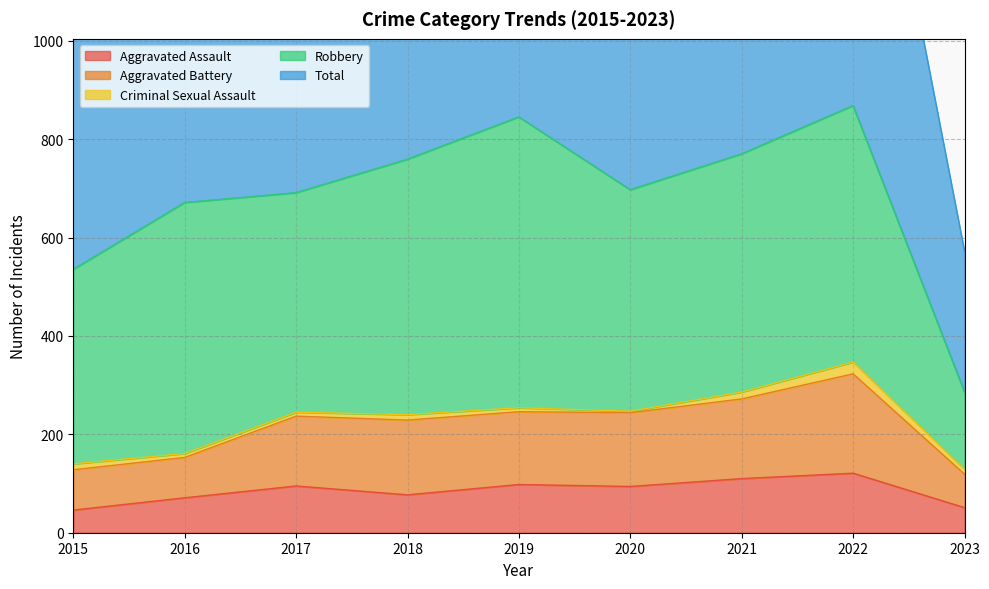

At which category is the sum across all series the highest?

2022